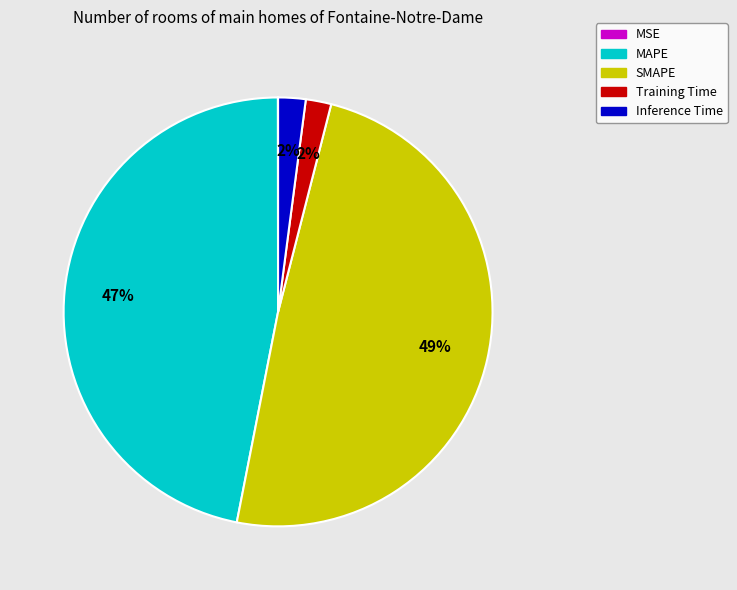

What percentage is the MAPE slice, to the nearest percent?

47%